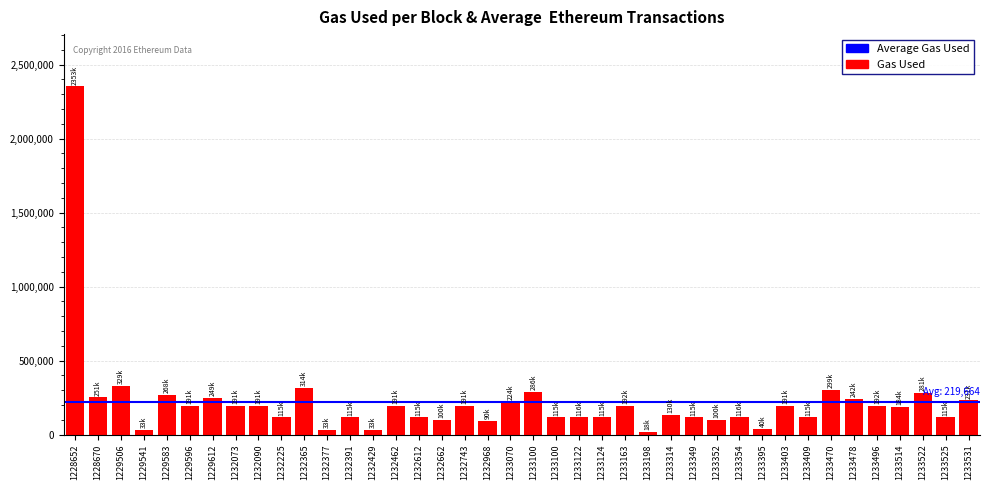

What is the approximate value at 1233100?

286253